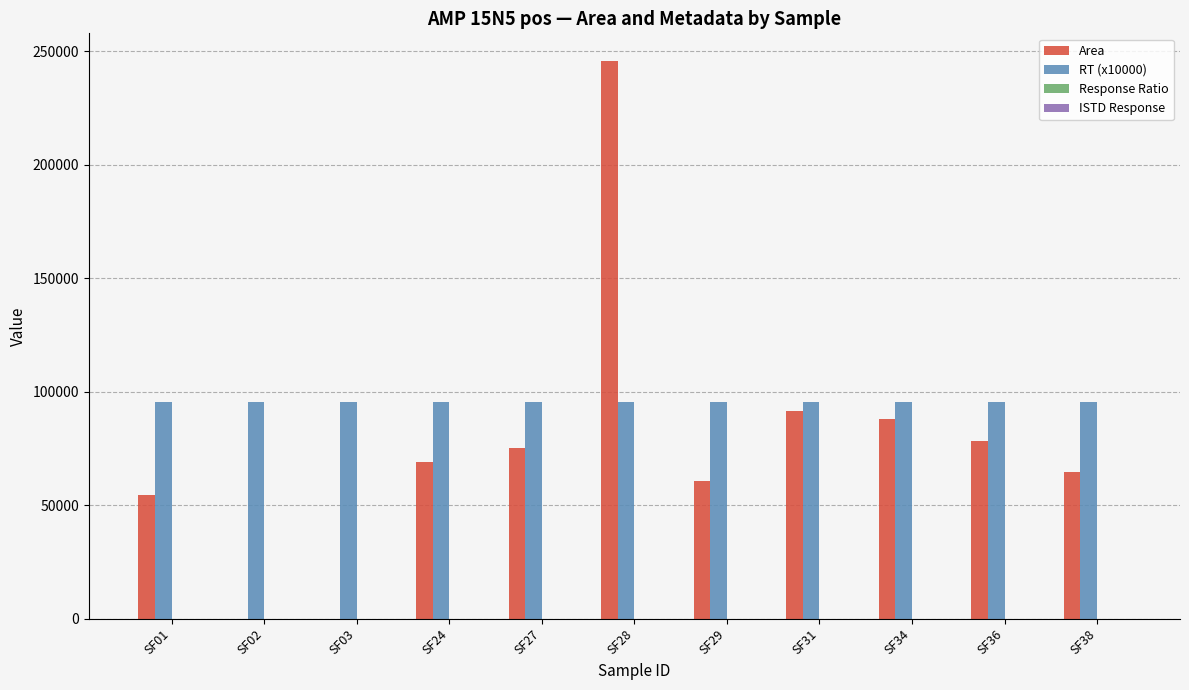

The value of Area at SF03 is 0. True or false?

True